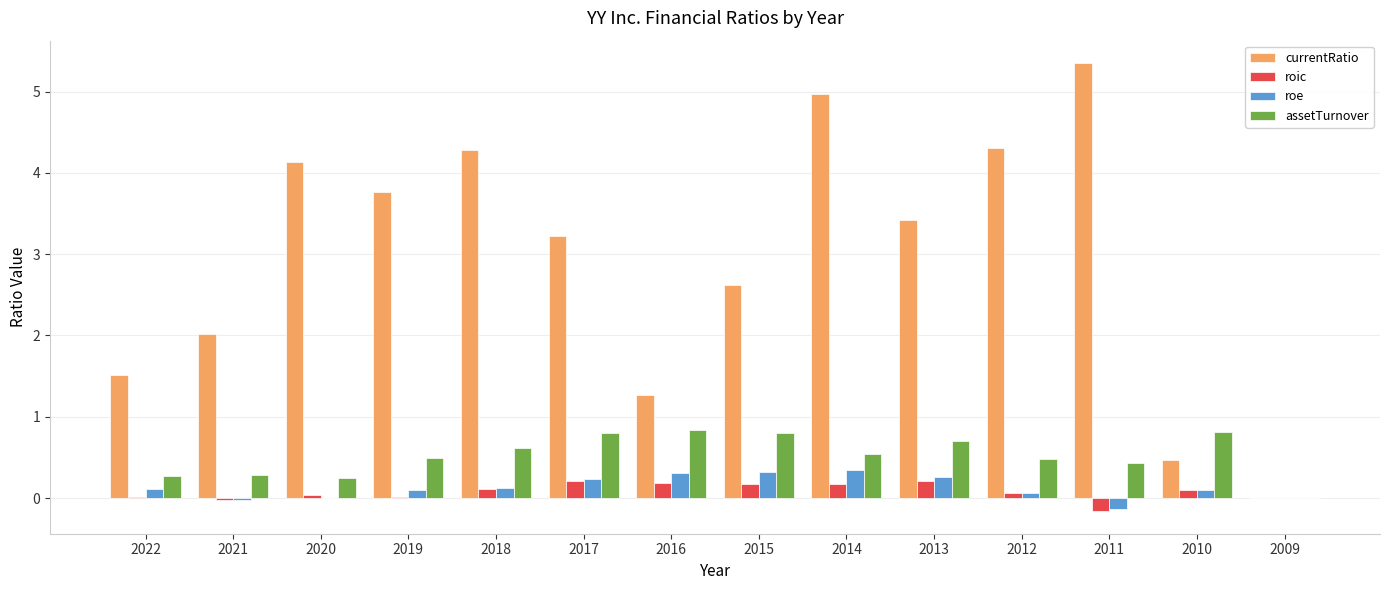

Count the assetTurnover values in the range 0 to 1.

14